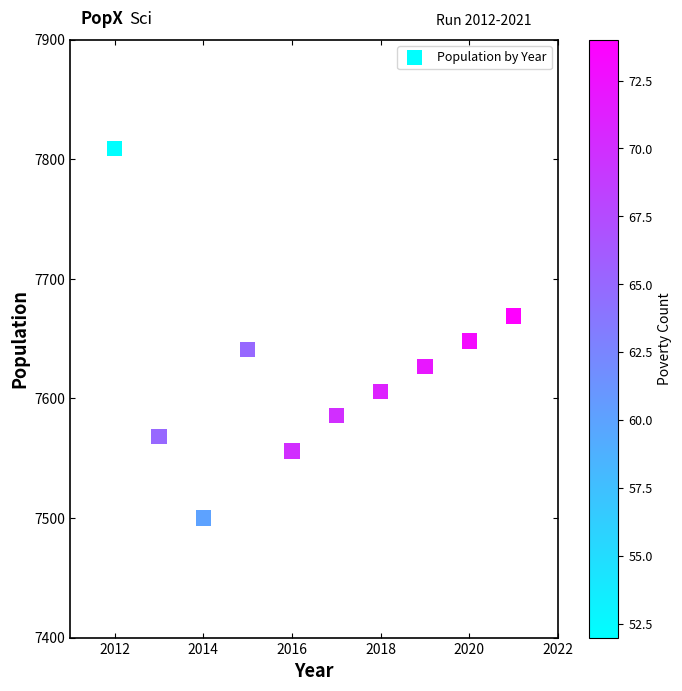

What Y value in the scatter plot is closest to 7654?

7648